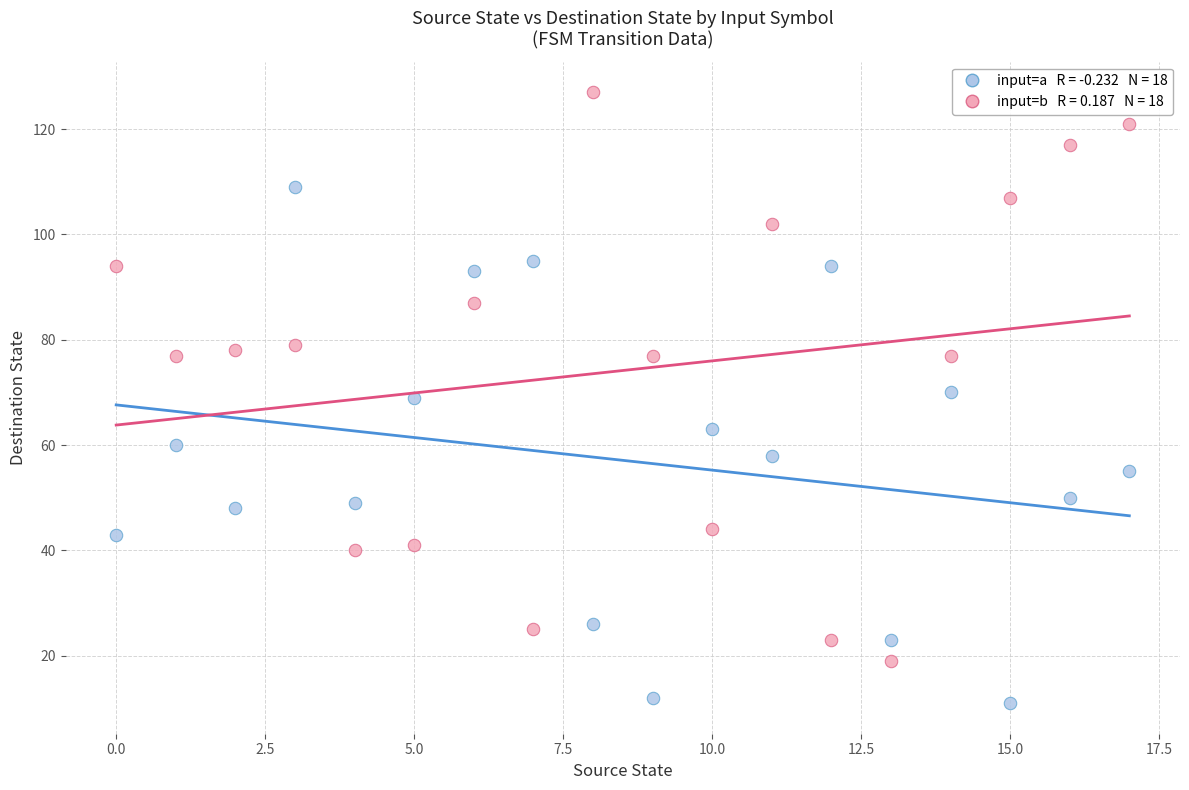

Across all data points, what is the range of Y values (max minus min)?

116